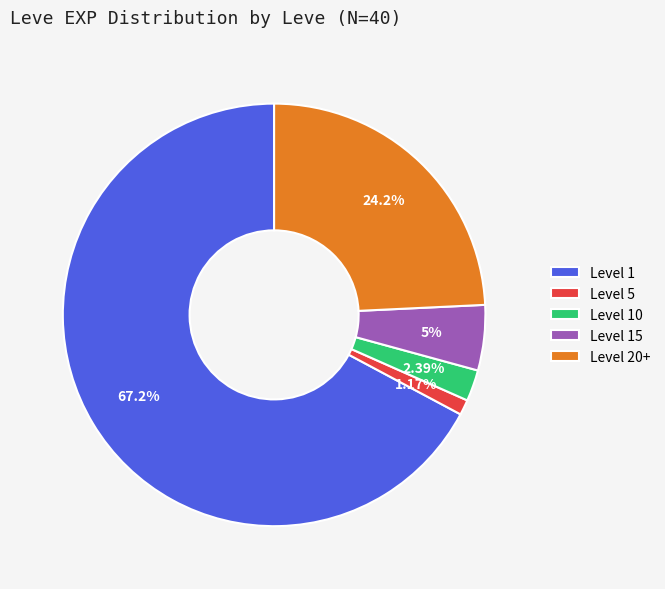

To the nearest percent, what is the average slice percentage?

20%